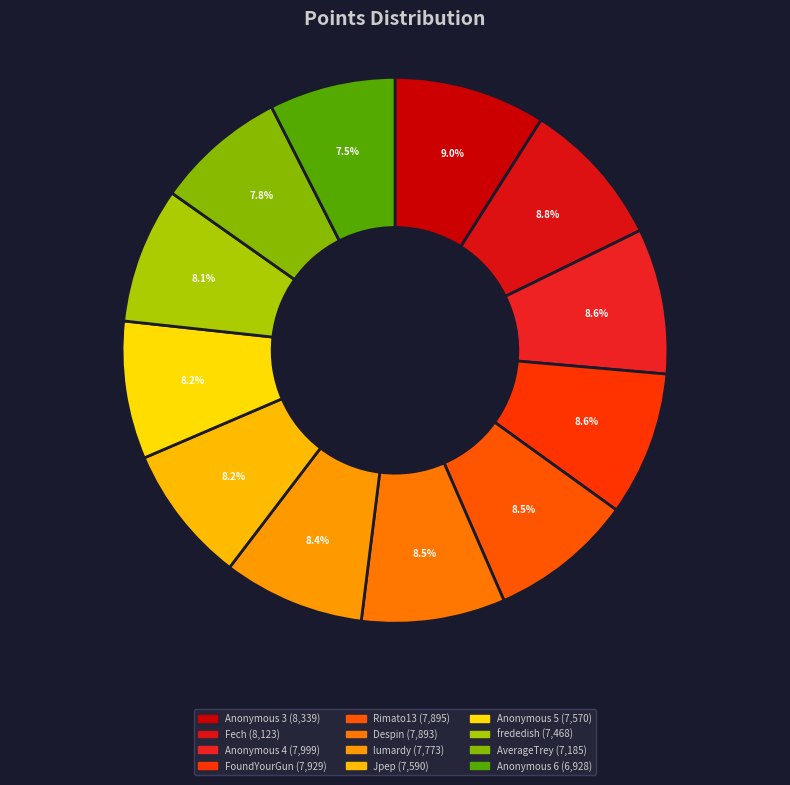

Count the number of slices in the pie.

12